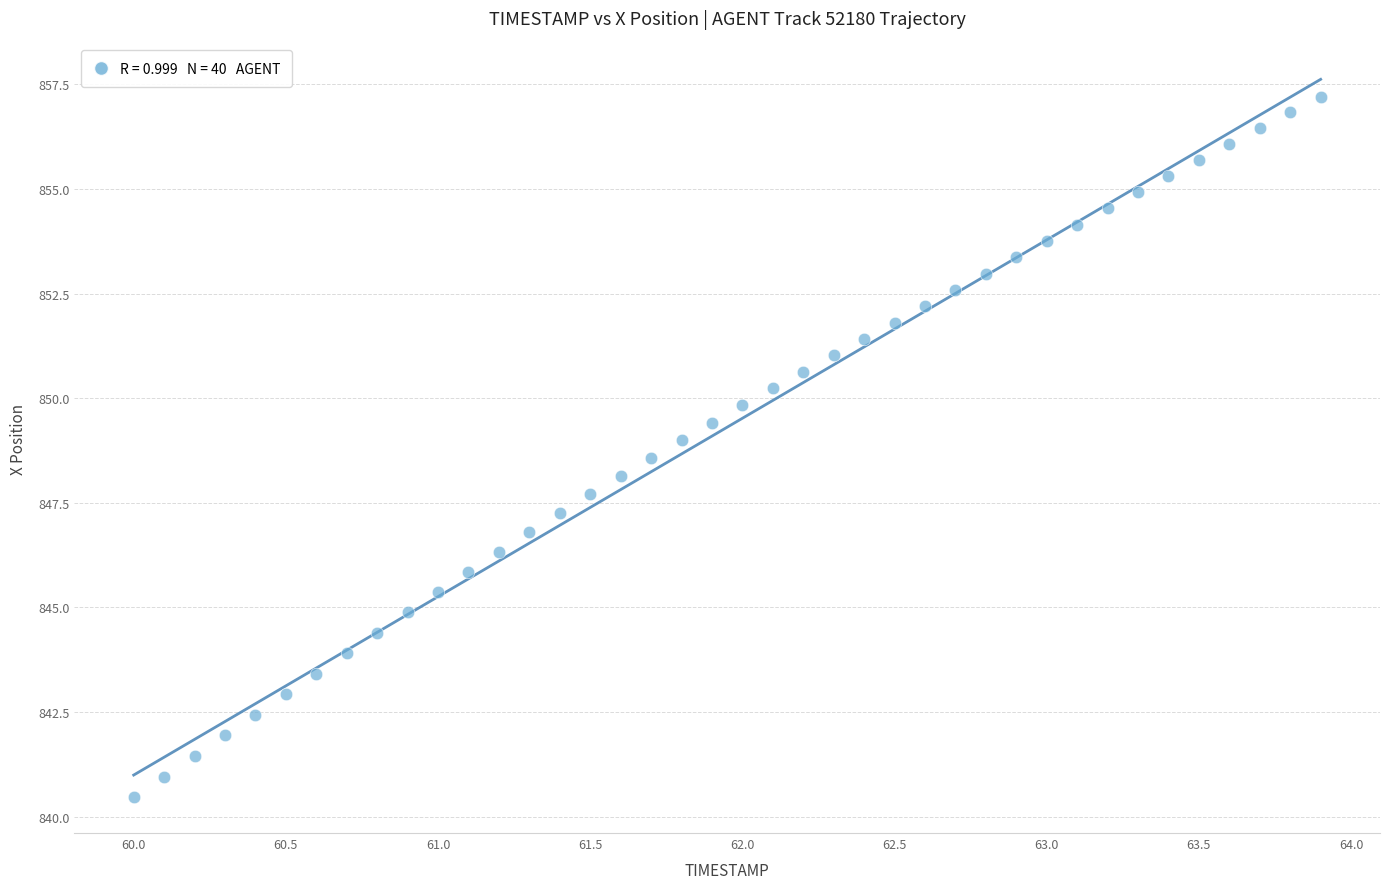

What is the range of Y values (max minus min)?

16.7